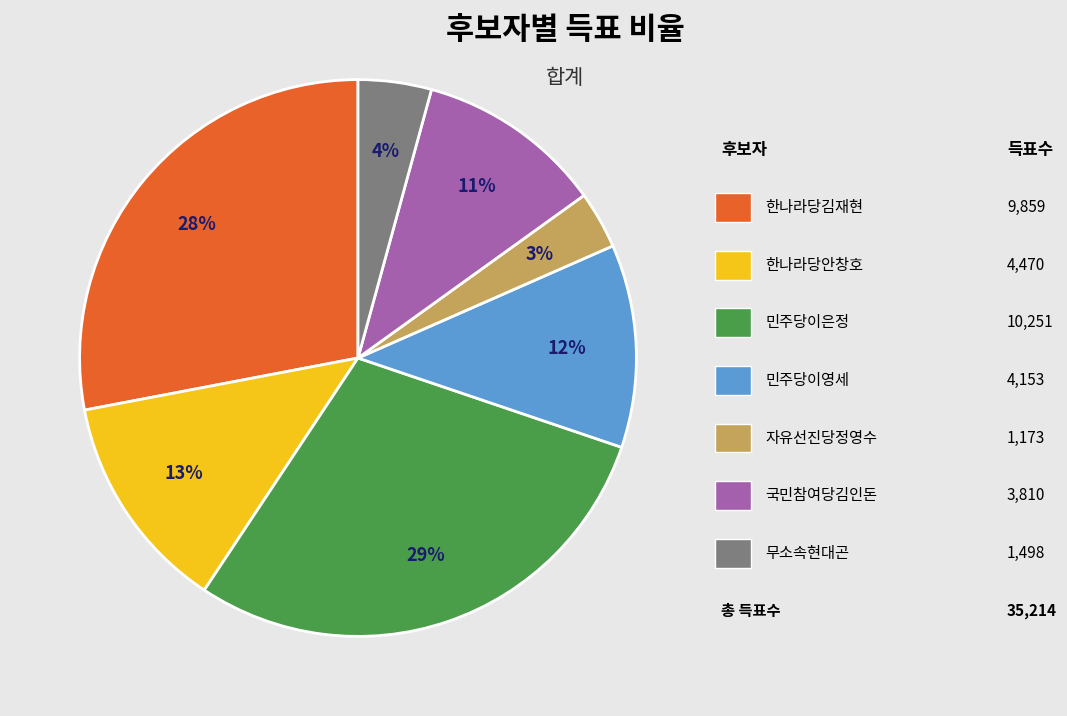

How many segments does this pie chart have?

7